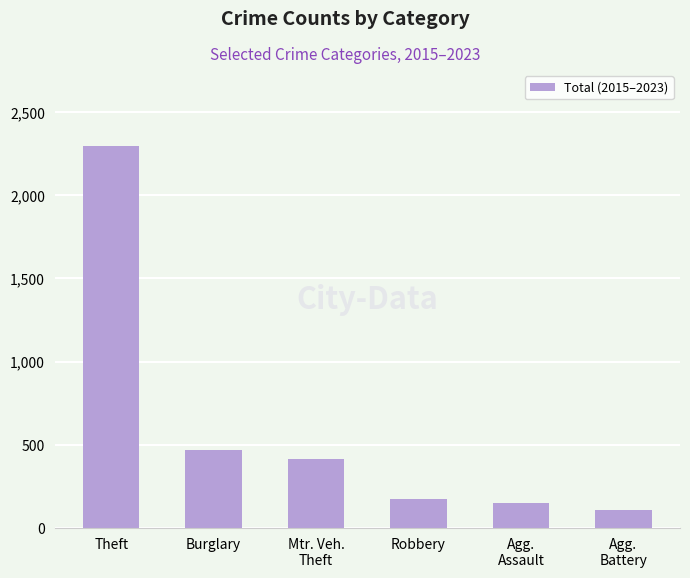

Where is the data nearest to the value 1202?

Burglary